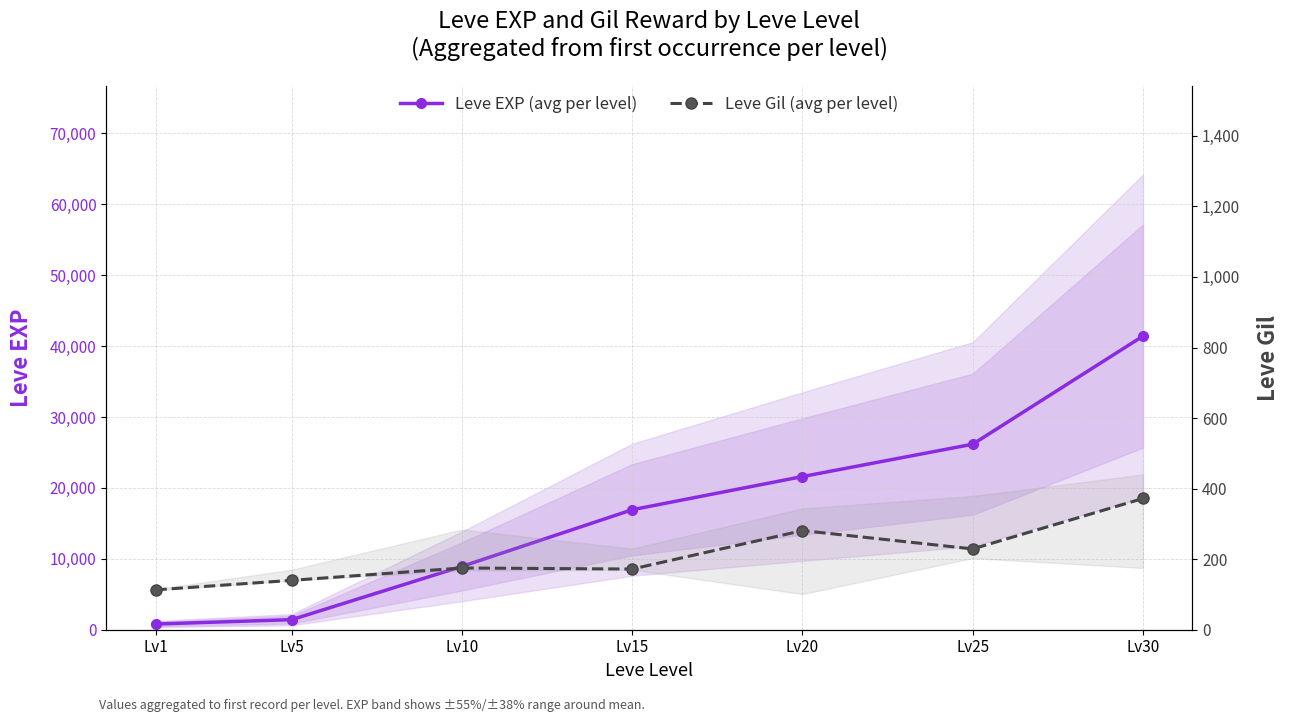

How many categories are shown in the chart?

7